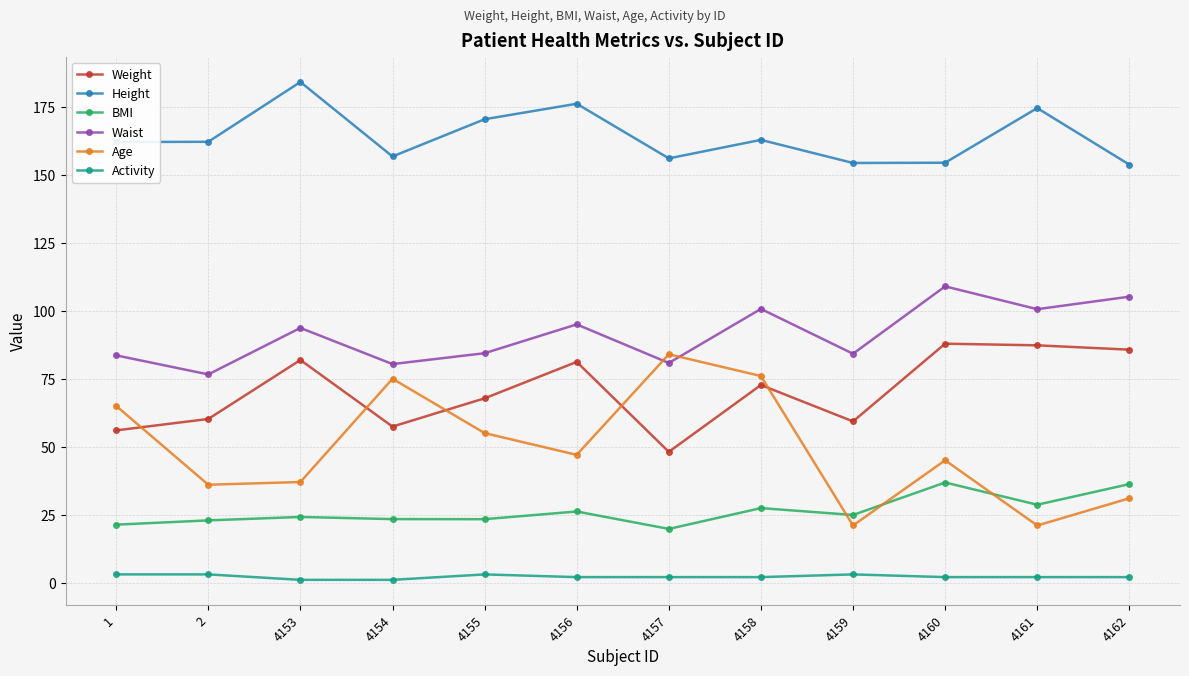

Rank the series at 2 from highest to lowest value.

Height, Waist, Weight, Age, BMI, Activity